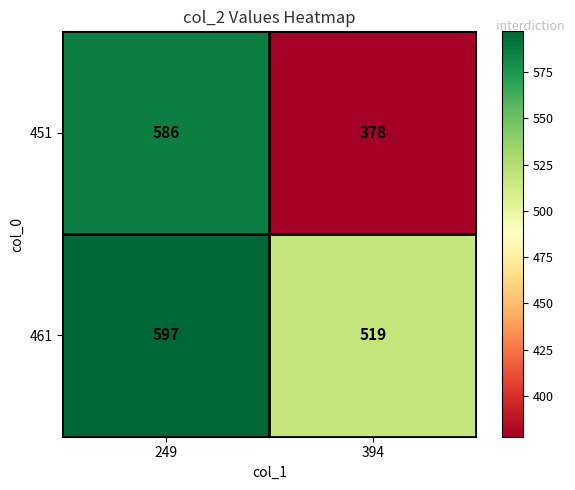

Rank the series by their maximum value, from lowest to highest.

451, 461